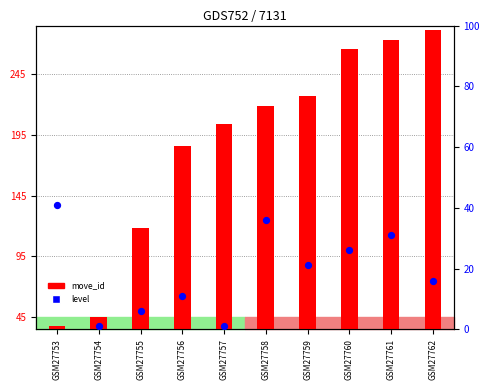

What are all the series names shown in the legend?

move_id, level